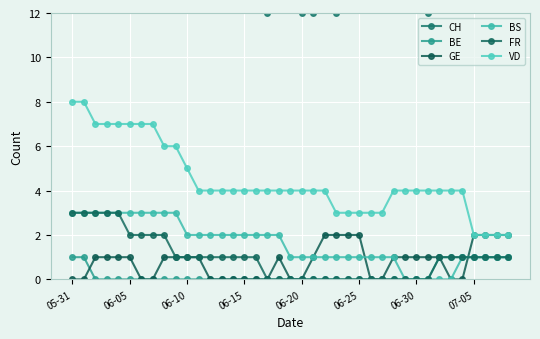

What is the spread (max minus min) of values at 24?

15